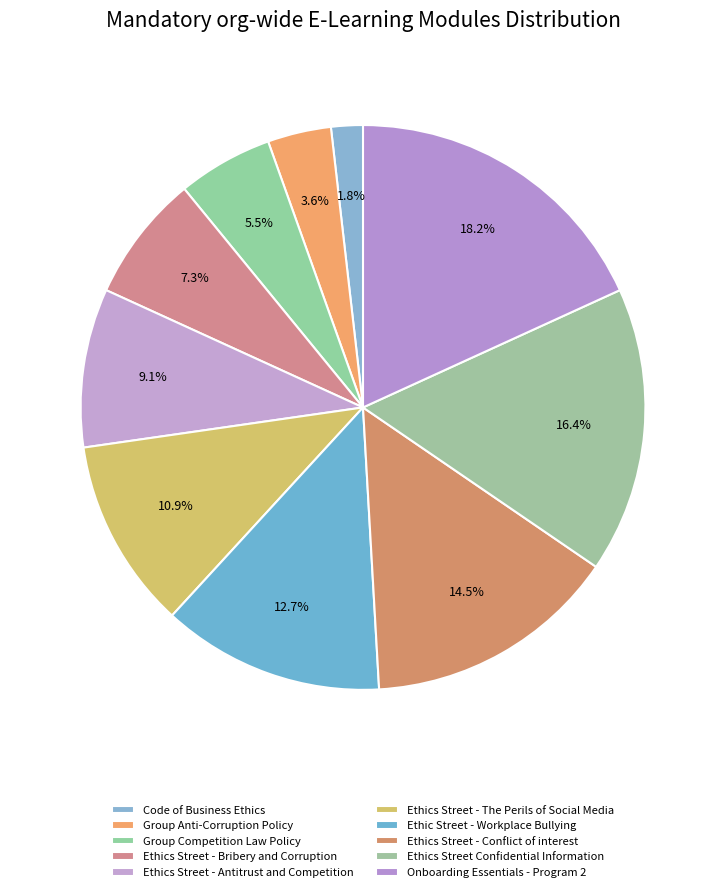

How many segments does this pie chart have?

10